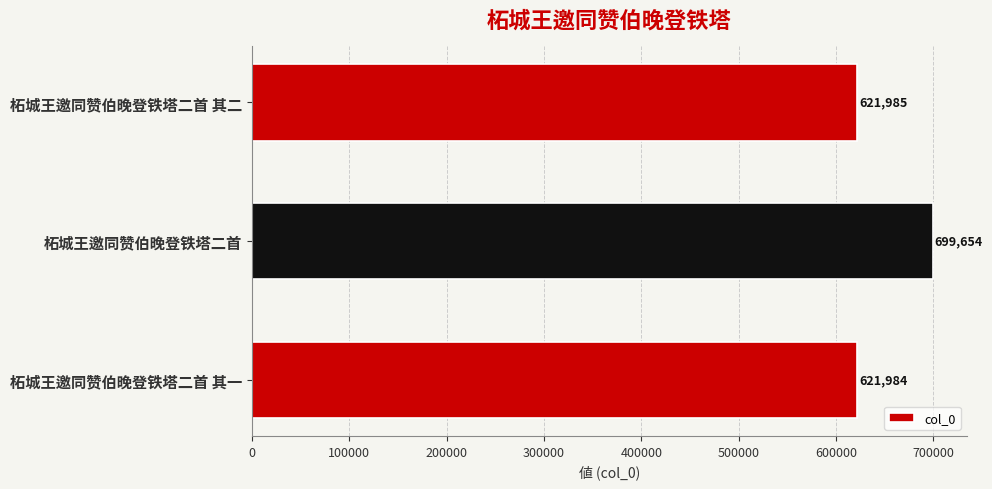

What is the average value?

647874